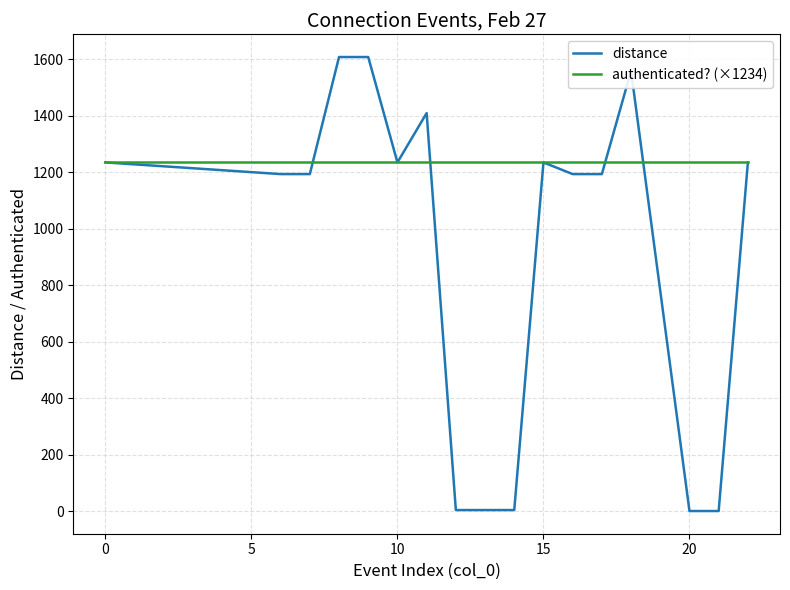

Rank the series by their average value, from highest to lowest.

authenticated? (×1234), distance